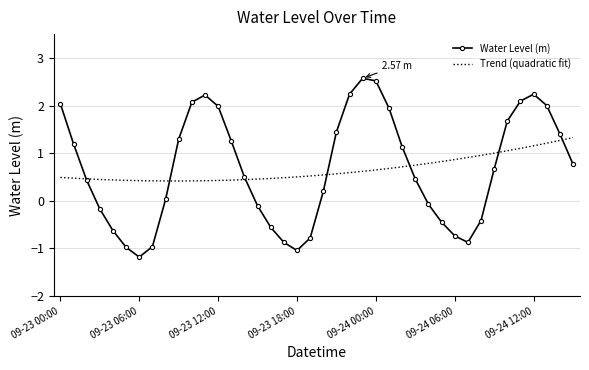

True or false: the data shows -0.4 at 2024-09-24 08:00.

True